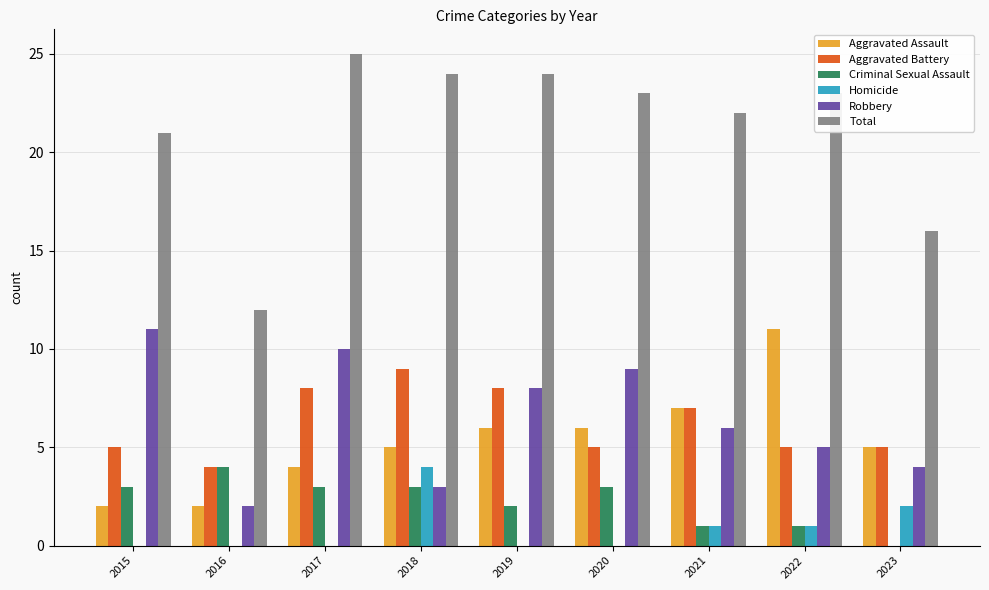

How many groups of bars are there?

9